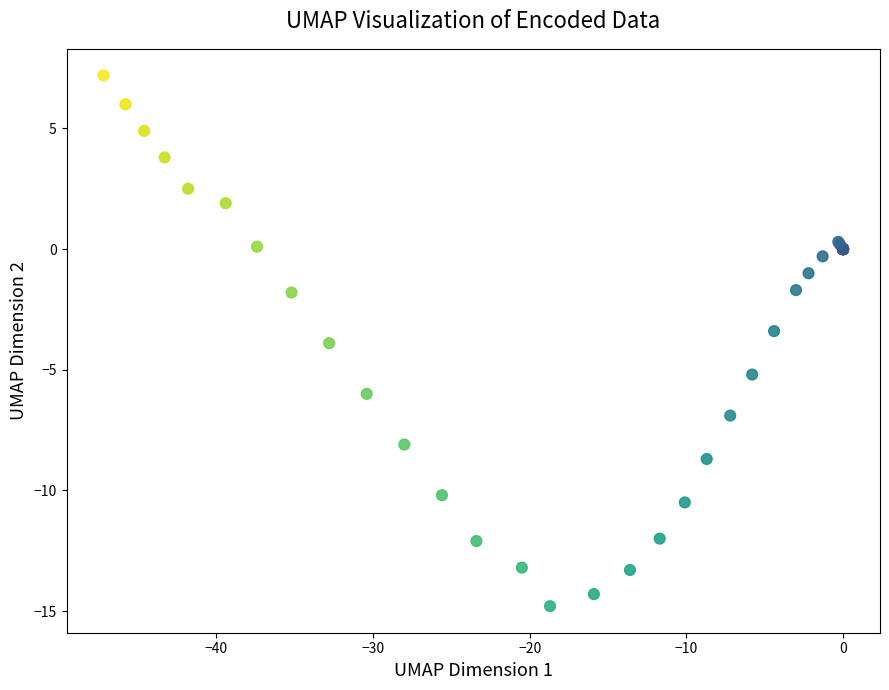

What Y value in the scatter plot is closest to -3?

-3.4